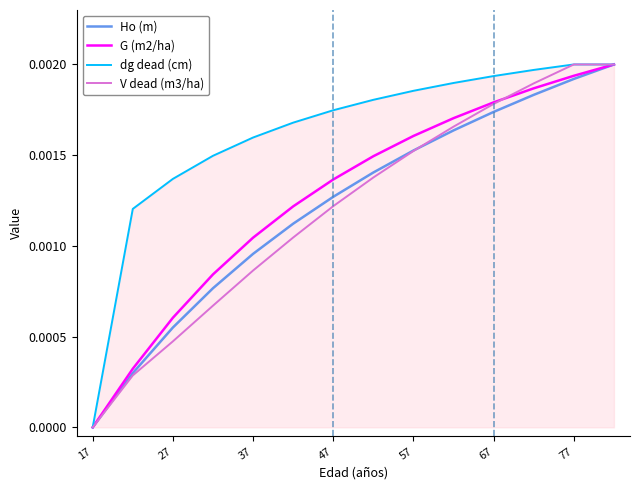

Which series has the largest total across all categories?

dg dead (cm)